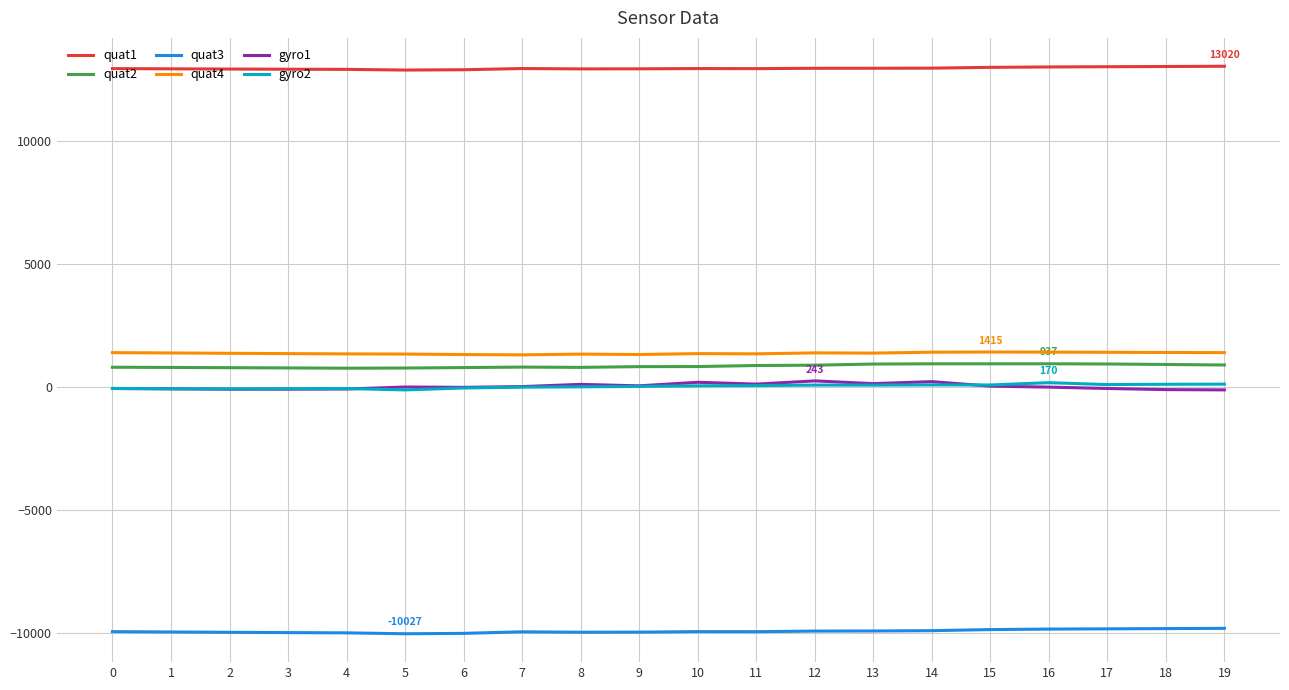

At which label does quat1 first exceed 12927?

7